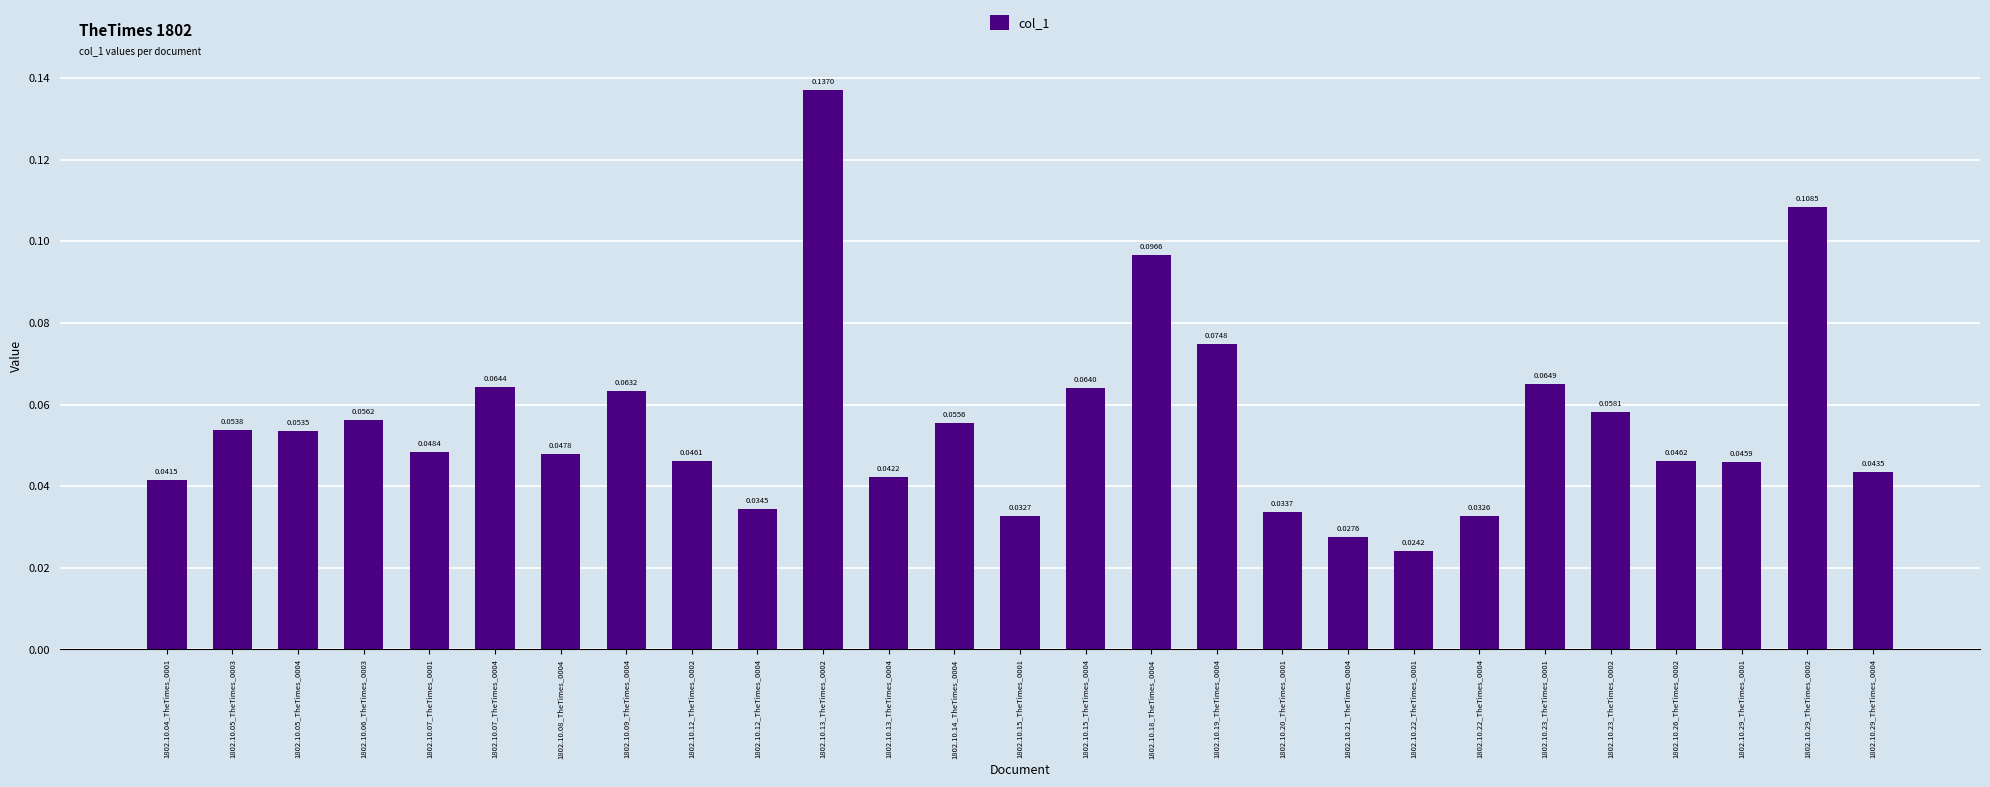

Rank the categories by value from highest to lowest.

1802.10.13_TheTimes_0002, 1802.10.29_TheTimes_0002, 1802.10.18_TheTimes_0004, 1802.10.19_TheTimes_0004, 1802.10.23_TheTimes_0001, 1802.10.07_TheTimes_0004, 1802.10.15_TheTimes_0004, 1802.10.09_TheTimes_0004, 1802.10.23_TheTimes_0002, 1802.10.06_TheTimes_0003, 1802.10.14_TheTimes_0004, 1802.10.05_TheTimes_0003, 1802.10.05_TheTimes_0004, 1802.10.07_TheTimes_0001, 1802.10.08_TheTimes_0004, 1802.10.26_TheTimes_0002, 1802.10.12_TheTimes_0002, 1802.10.29_TheTimes_0001, 1802.10.29_TheTimes_0004, 1802.10.13_TheTimes_0004, 1802.10.04_TheTimes_0001, 1802.10.12_TheTimes_0004, 1802.10.20_TheTimes_0001, 1802.10.15_TheTimes_0001, 1802.10.22_TheTimes_0004, 1802.10.21_TheTimes_0004, 1802.10.22_TheTimes_0001